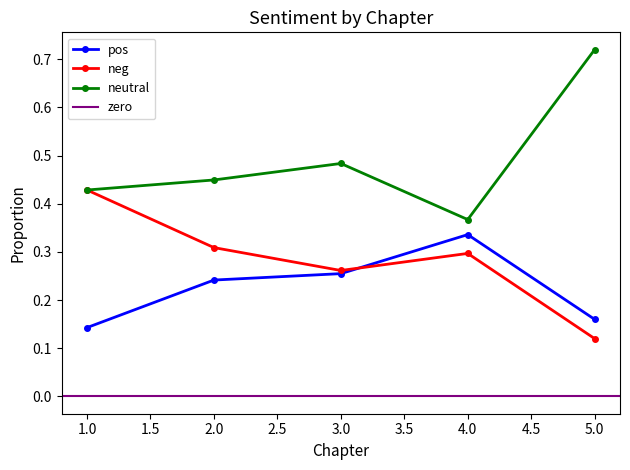

Which label corresponds to the largest value in the chart?

5